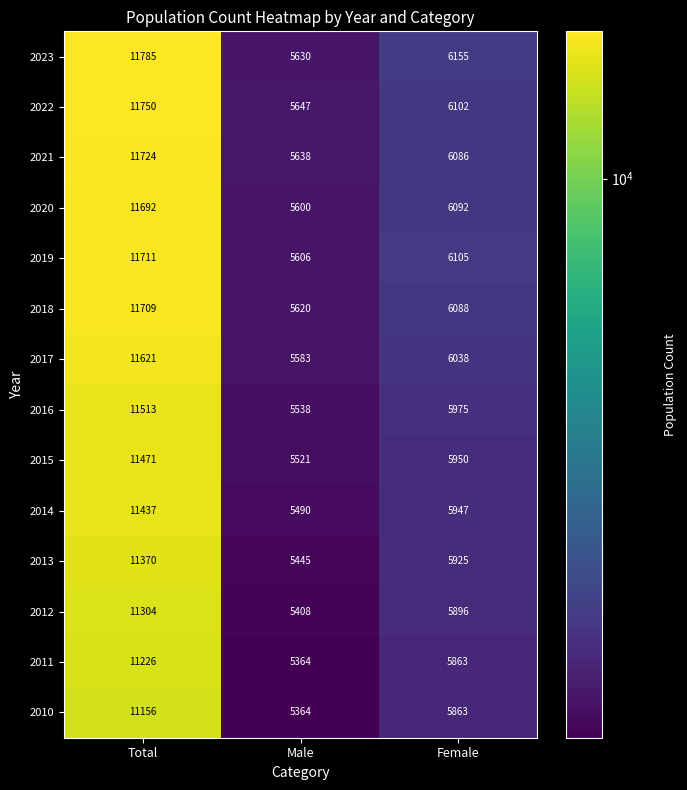

The value of 2016 at Female is 5975. True or false?

True